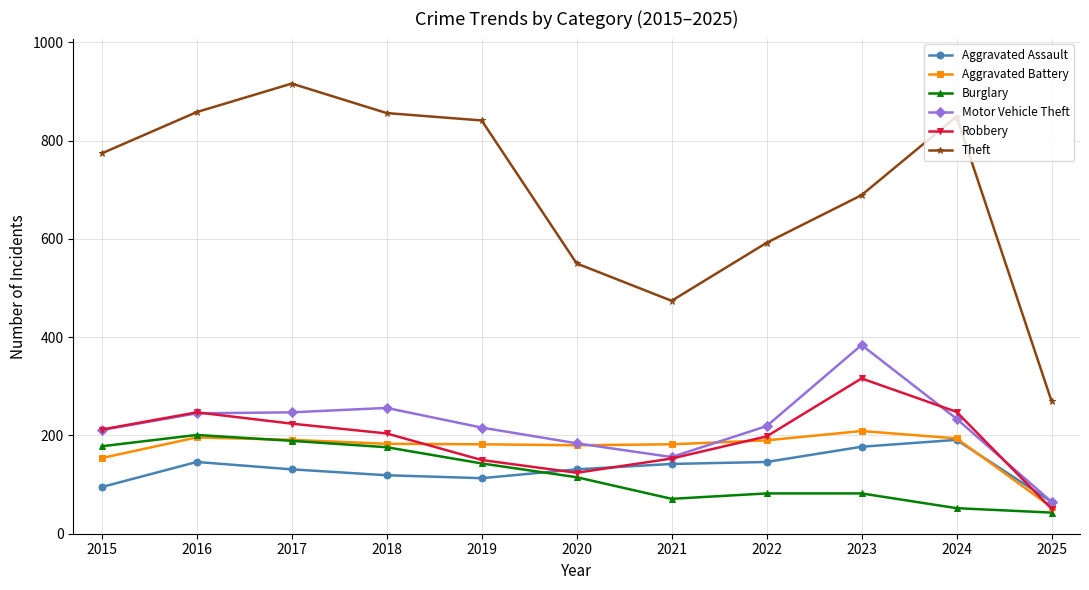

Which label corresponds to the largest value in the chart?

2017